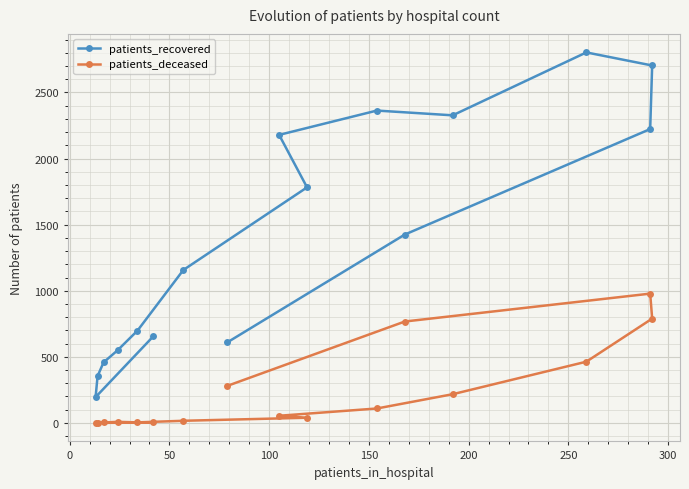

Which series has the largest total across all categories?

patients_recovered